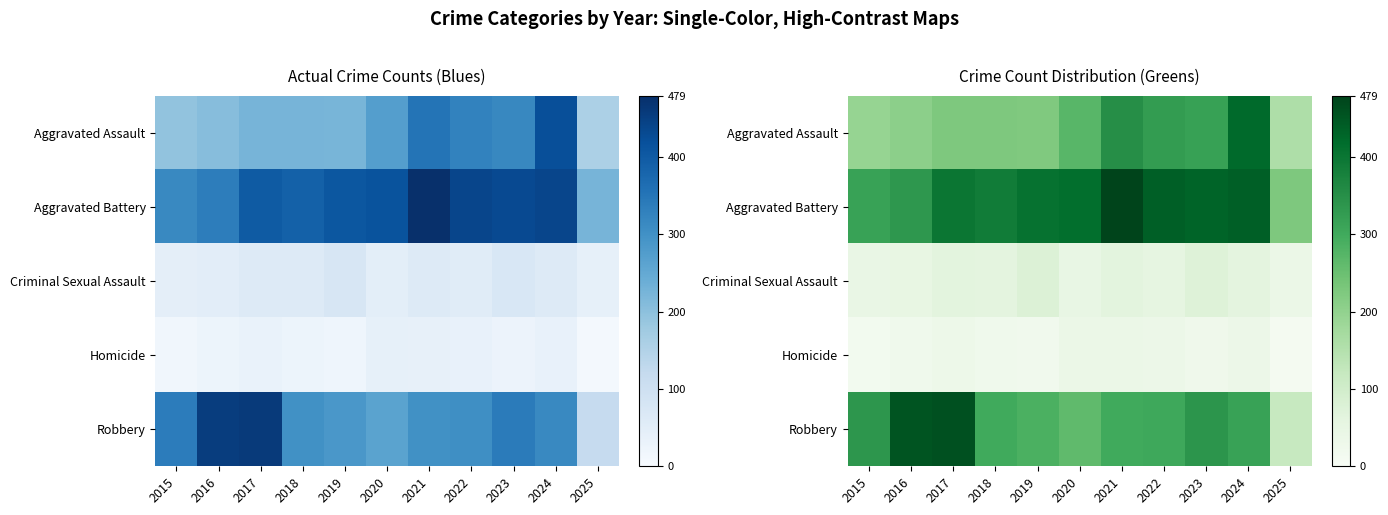

What is the sum of all Aggravated Battery values?

4275